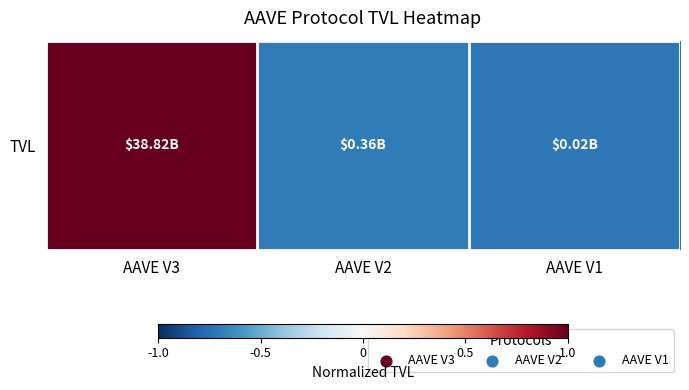

How many positive values are there?

1